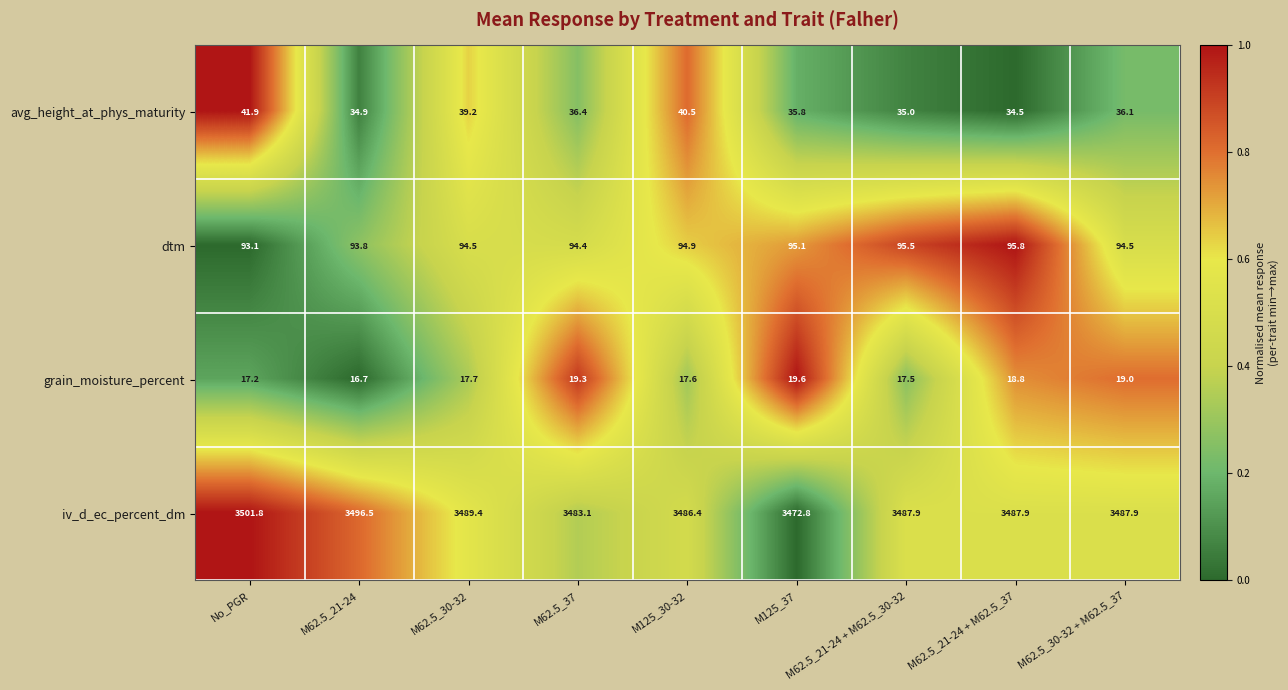

The value of avg_height_at_phys_maturity at M125_30-32 is 53.0. True or false?

False